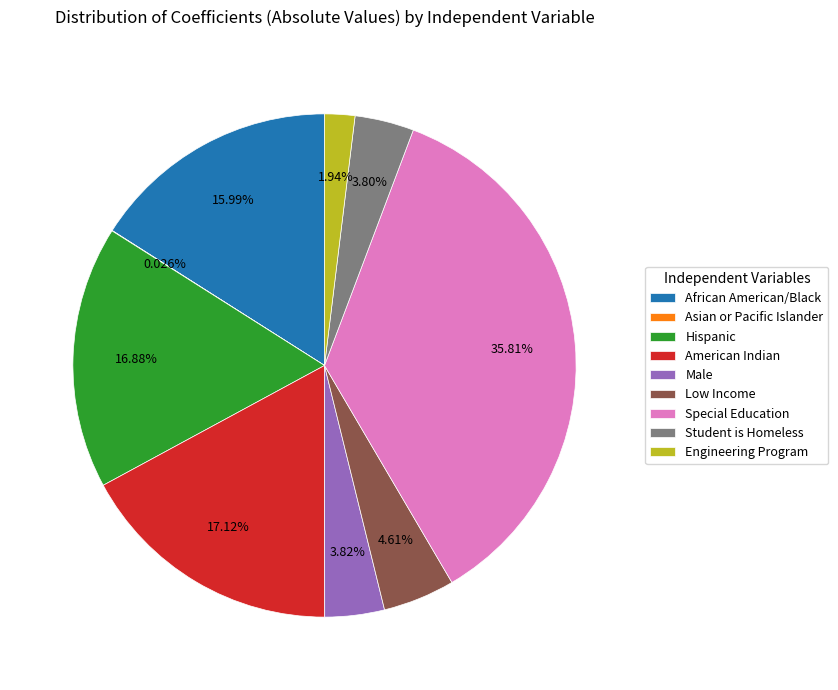

What is the ratio of the value at Special Education to the value at Engineering Program?

18.4